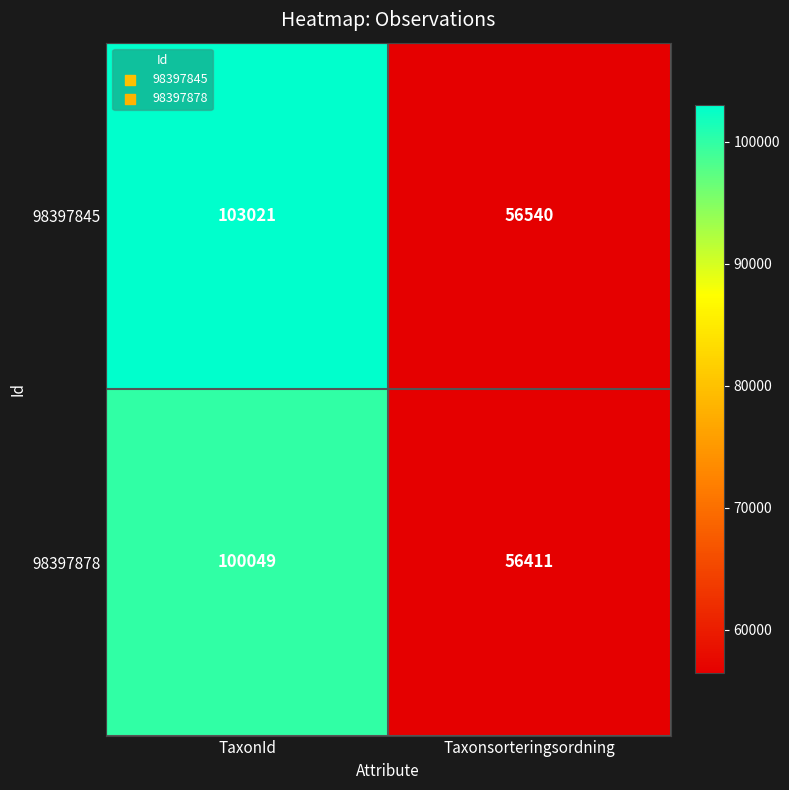

Which series has the largest total across all categories?

98397845